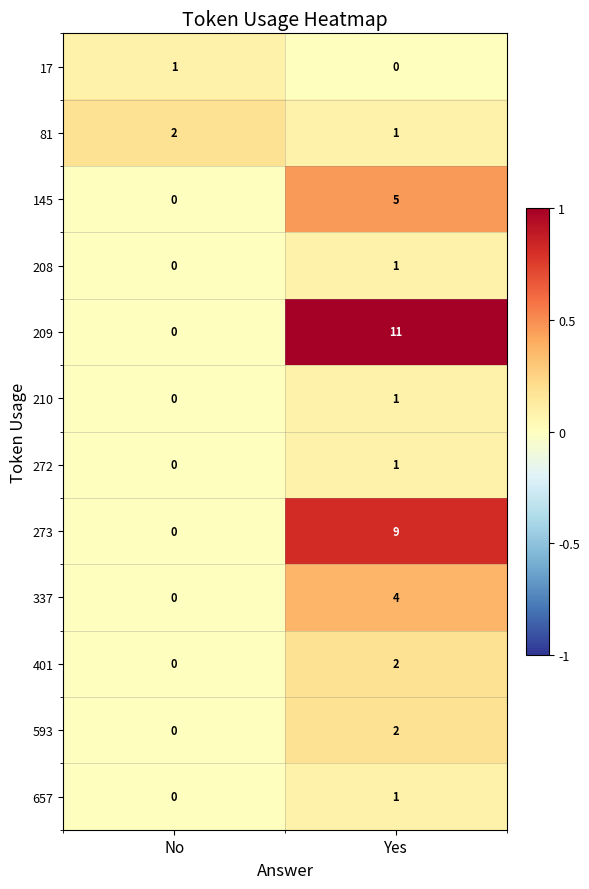

The 81 series shows 1 at Yes. True or false?

True